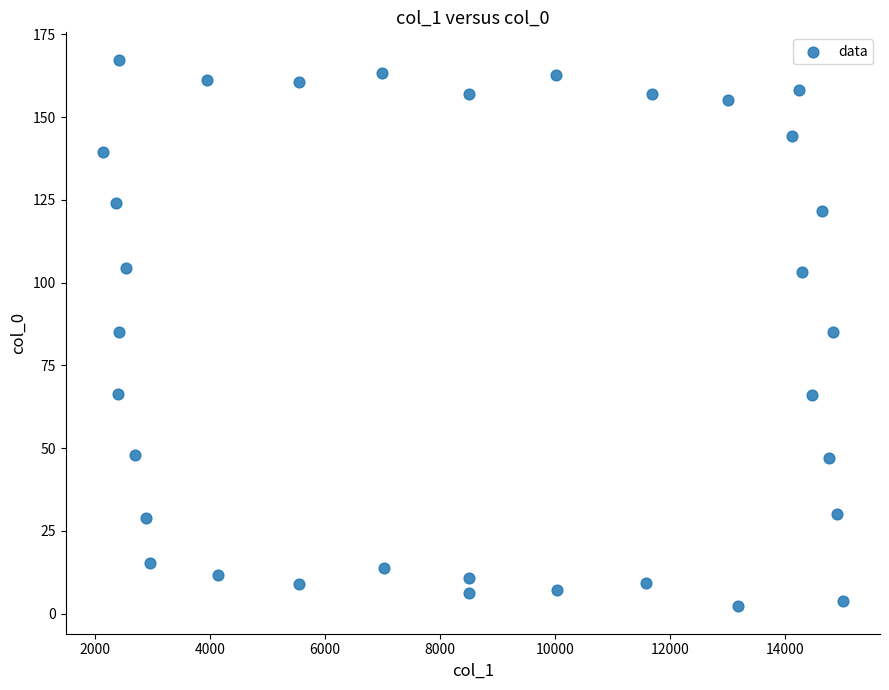

What is the range of Y values (max minus min)?

165.1